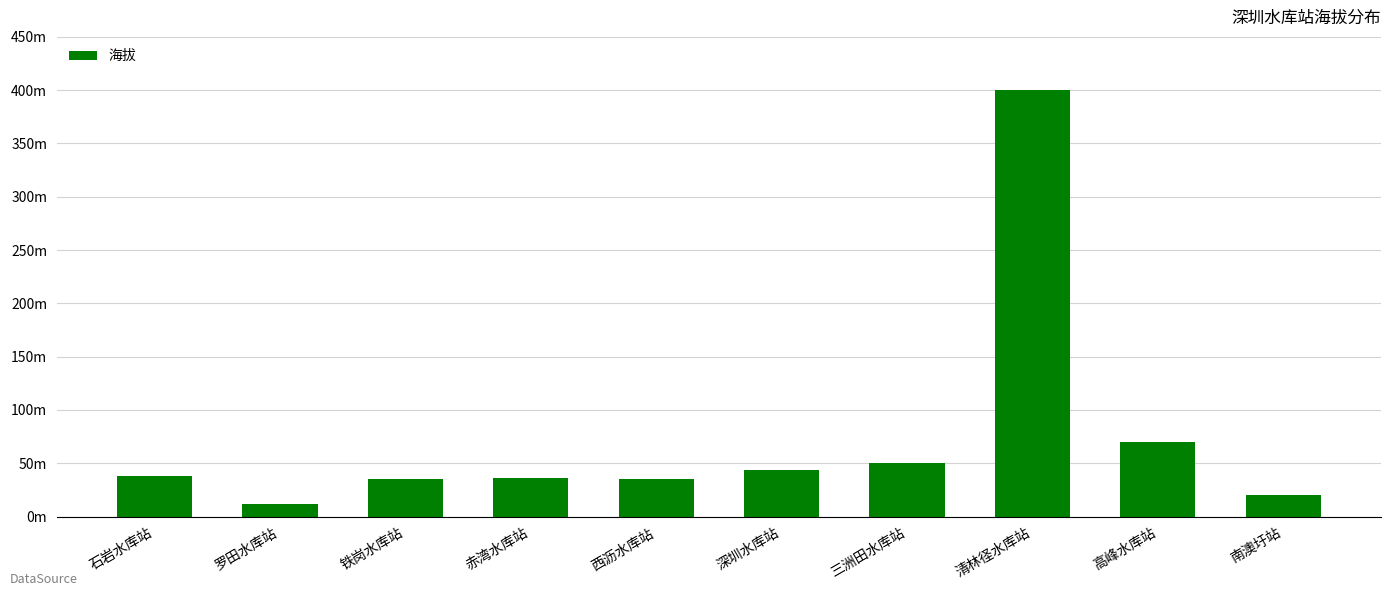

Does the chart contain any negative values?

No